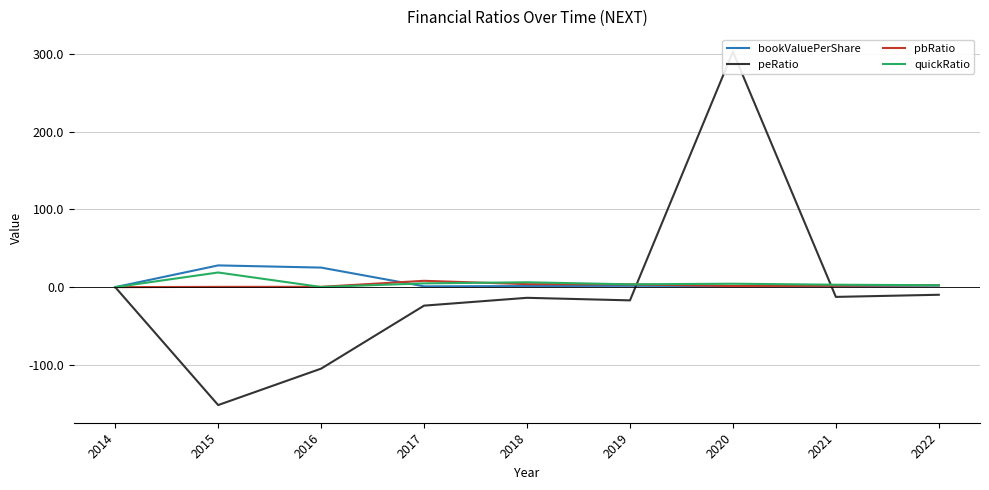

Between 2015 and 2022, which is larger?

2015